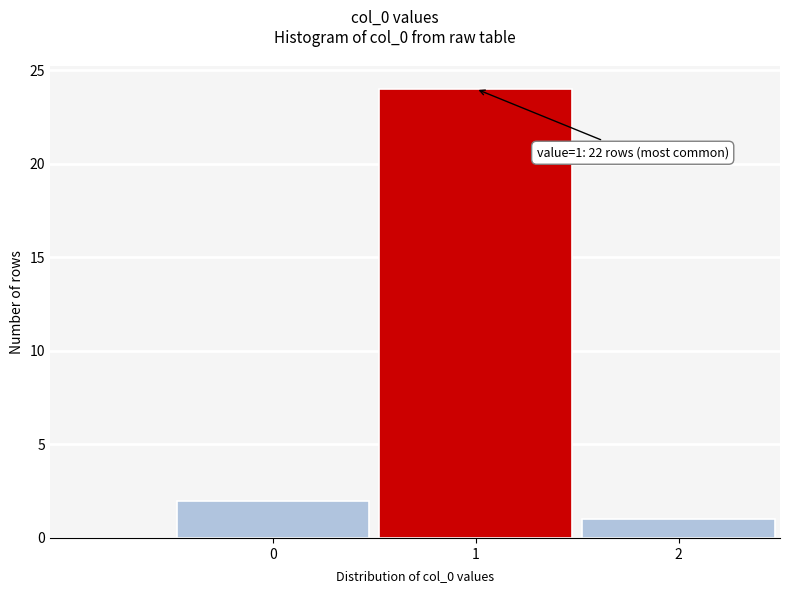

Reading left to right, list all the values displayed in this chart.

2	24	1